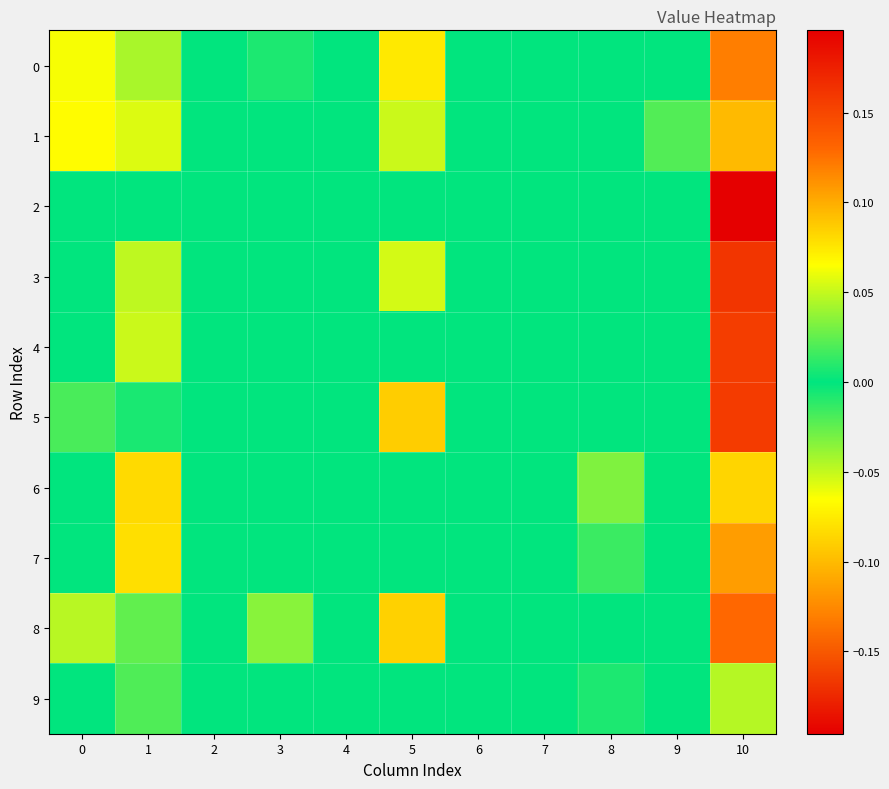

List the series in order of their peak value, lowest first.

9, 6, 1, 7, 0, 8, 4, 5, 3, 2